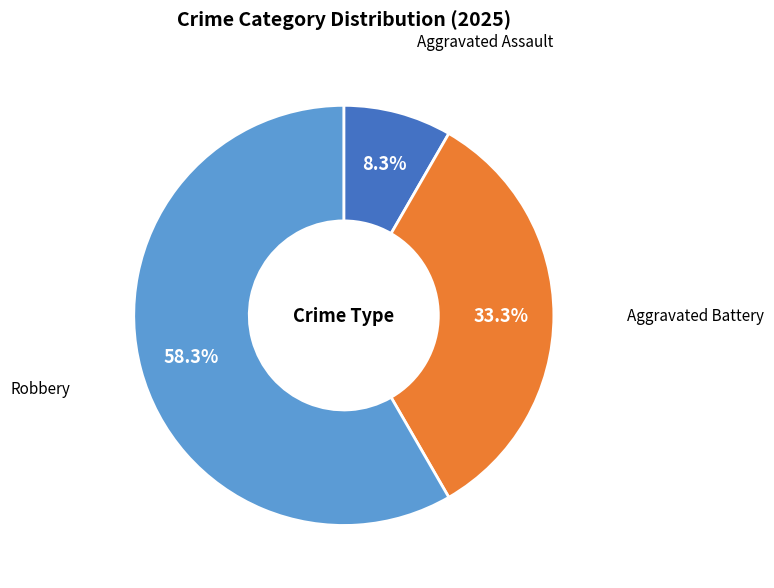

Which slice represents more than half of the pie?

Robbery